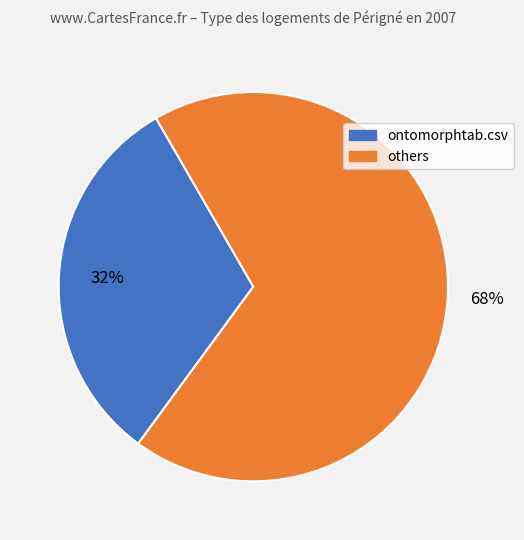

Count the number of slices in the pie.

2